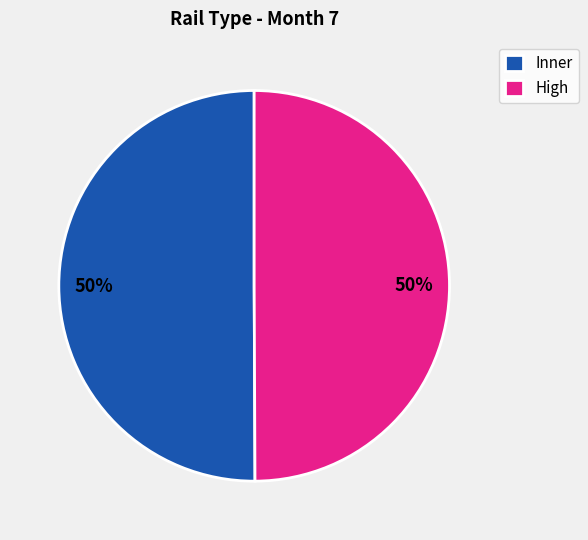

Is it true that High is 59% of the pie?

False